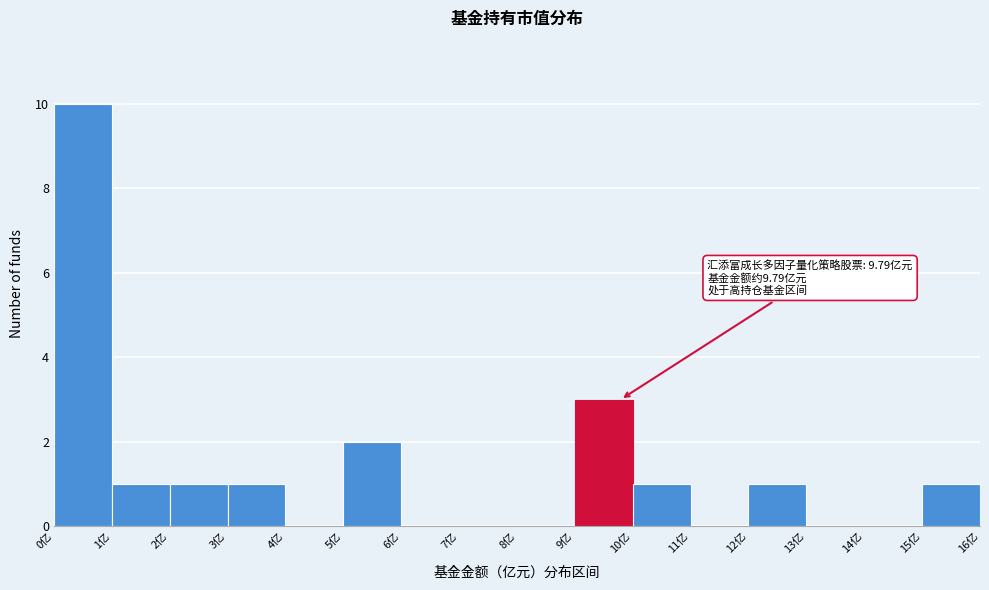

Which range on the x-axis has the tallest bar?

0 to 1